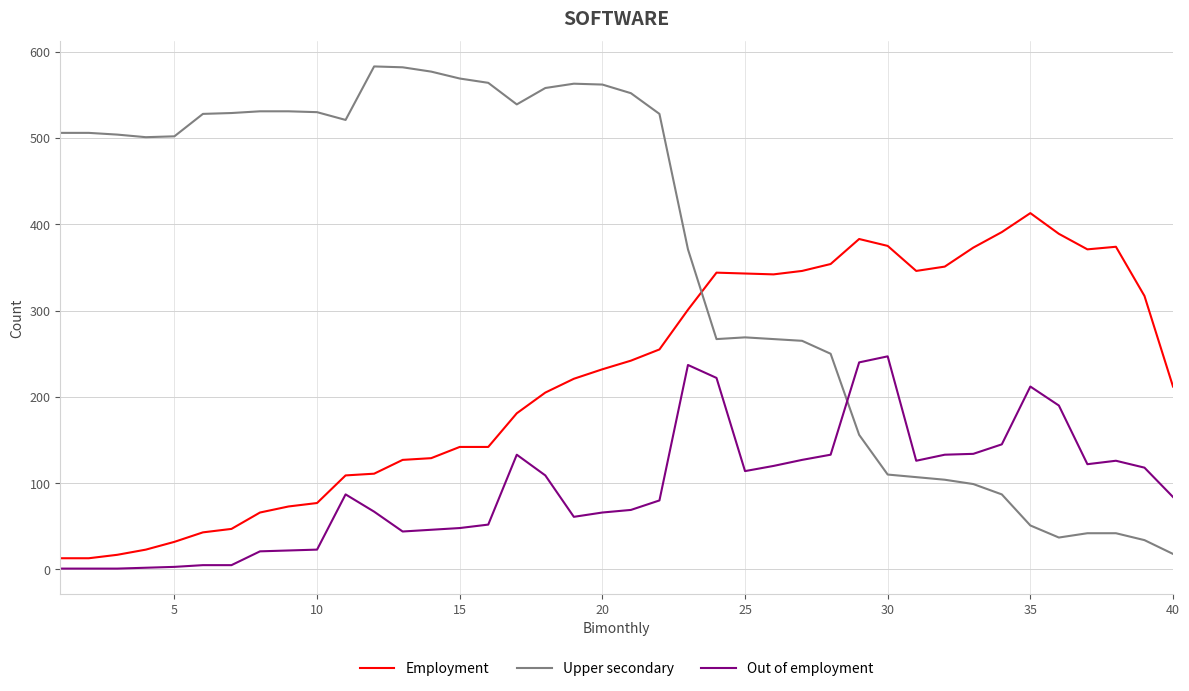

Which series has the largest range (max minus min)?

Upper secondary